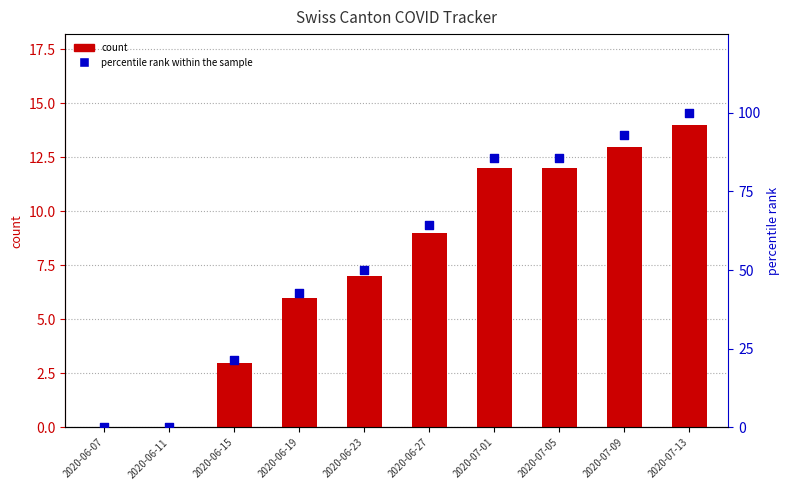

Which series reaches the minimum Y coordinate?

CH